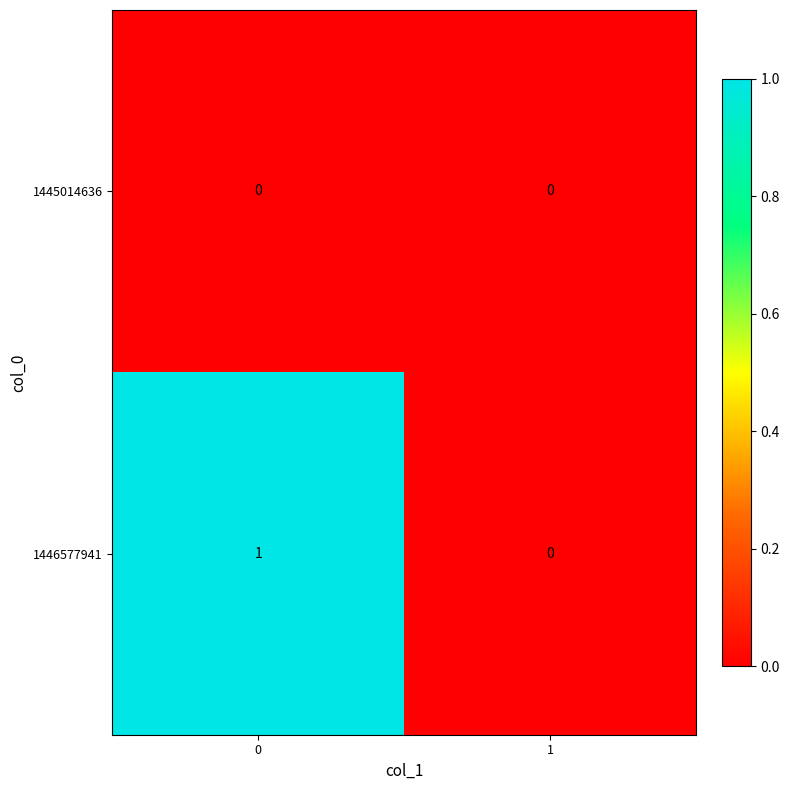

Rank the categories by 1446577941 value from lowest to highest.

1, 0